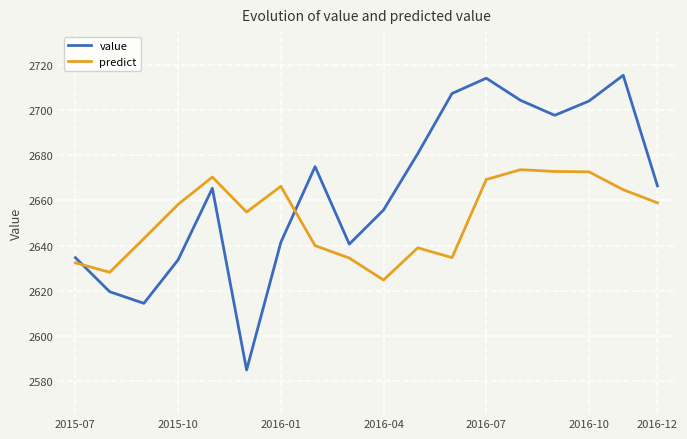

List the series in order of their overall mean, highest first.

value, predict